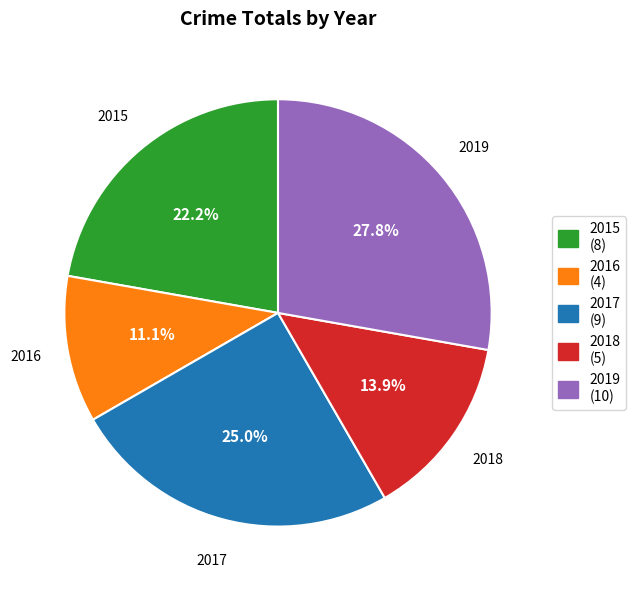

Combined, what portion of the pie is 2019 and 2018?

41.7%